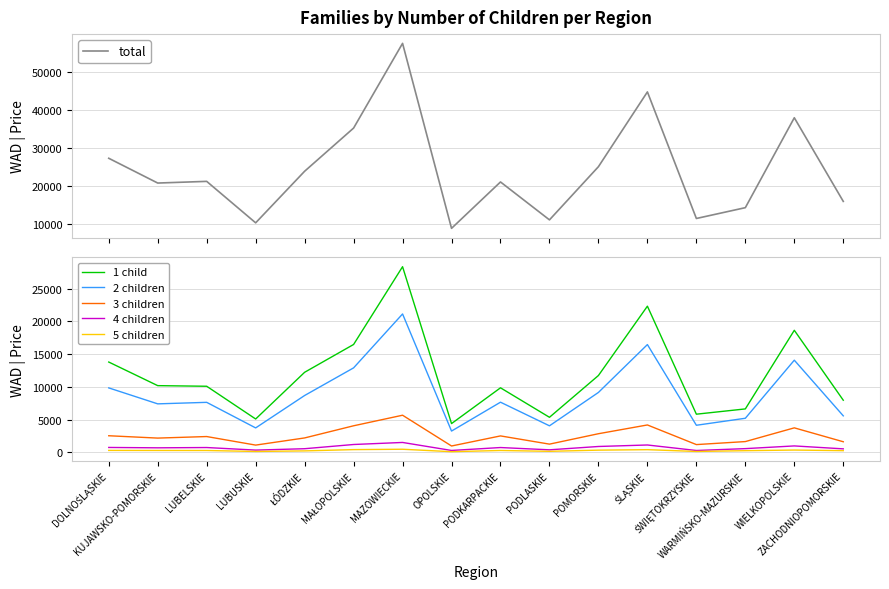

What is the lowest value of the 3 children series?

948